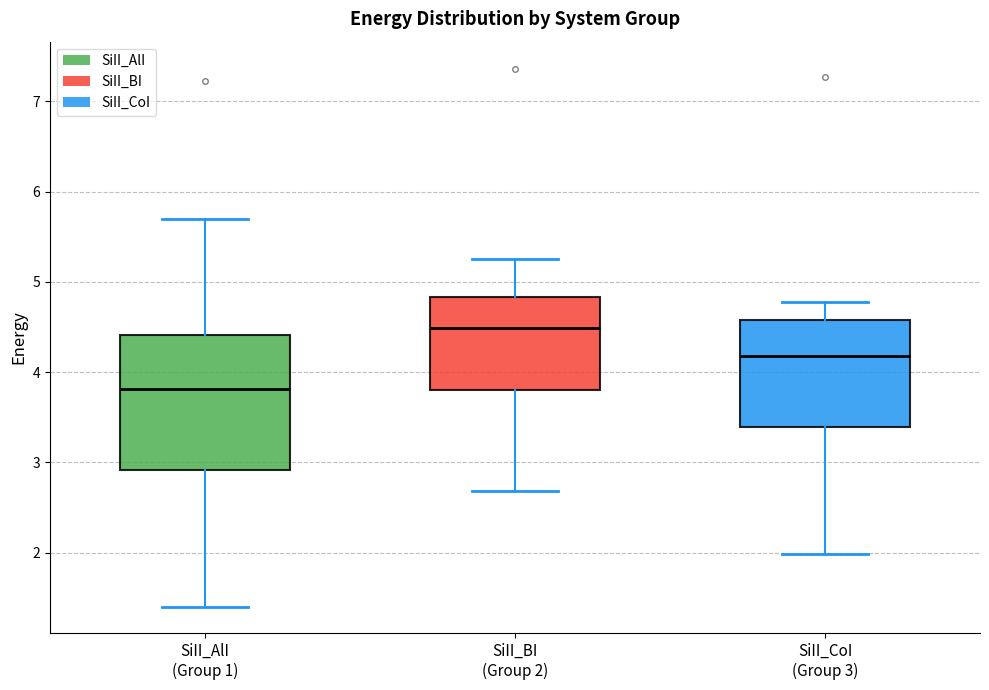

Which box is the tallest, from its lower edge to its upper edge?

SiII_AlI (Group 1)